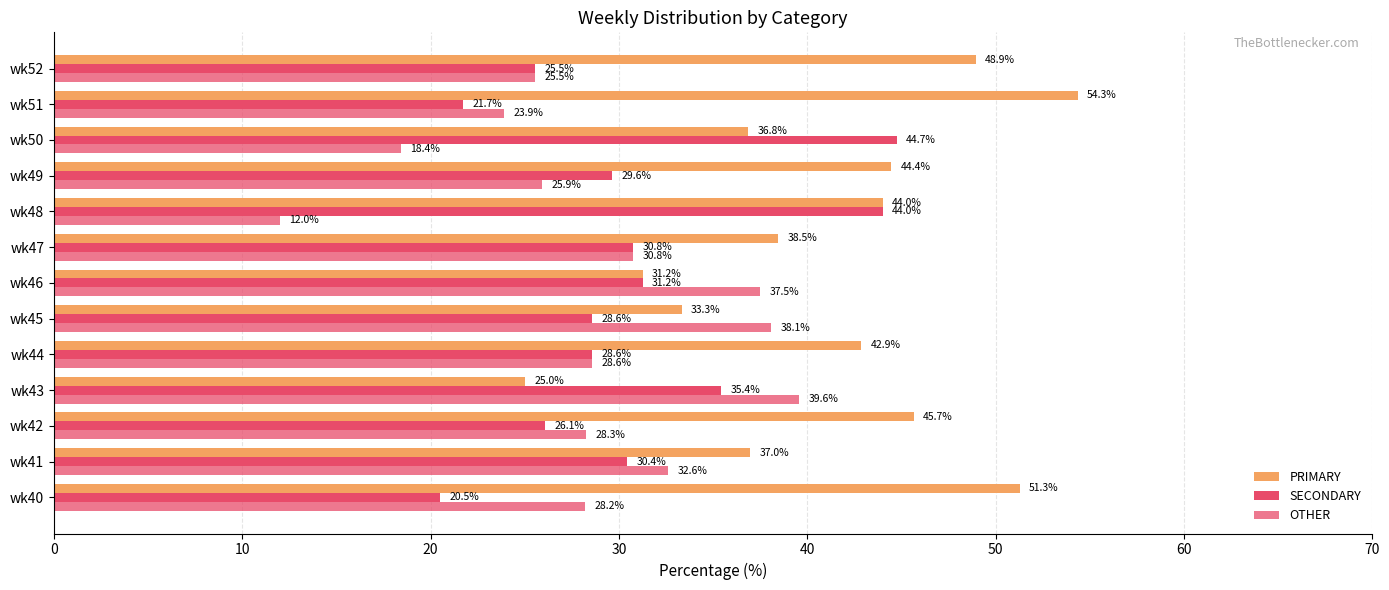

How many series are shown in this chart?

3